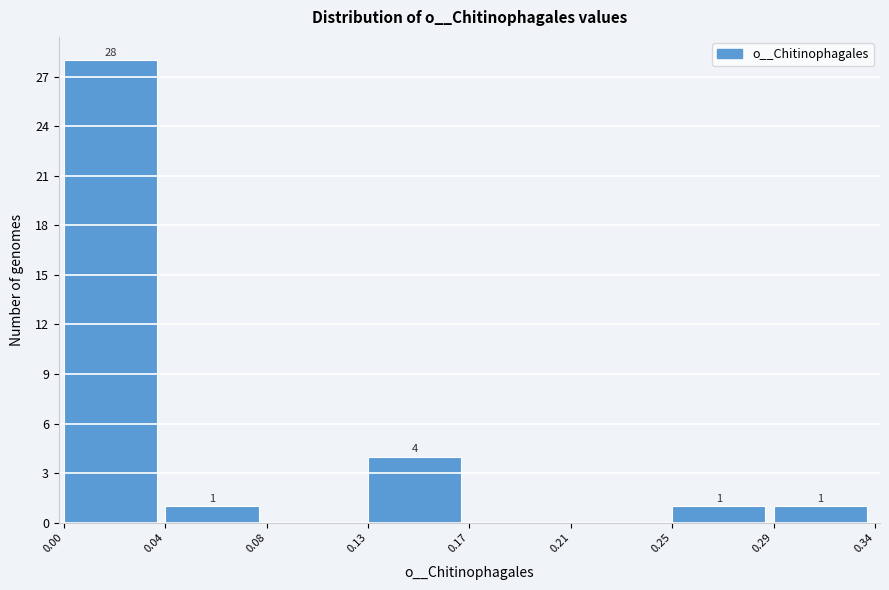

Reading left to right, list all the values displayed in this chart.

0.00=28	0.04=1	0.08=0	0.13=4	0.17=0	0.21=0	0.25=1	0.29=1